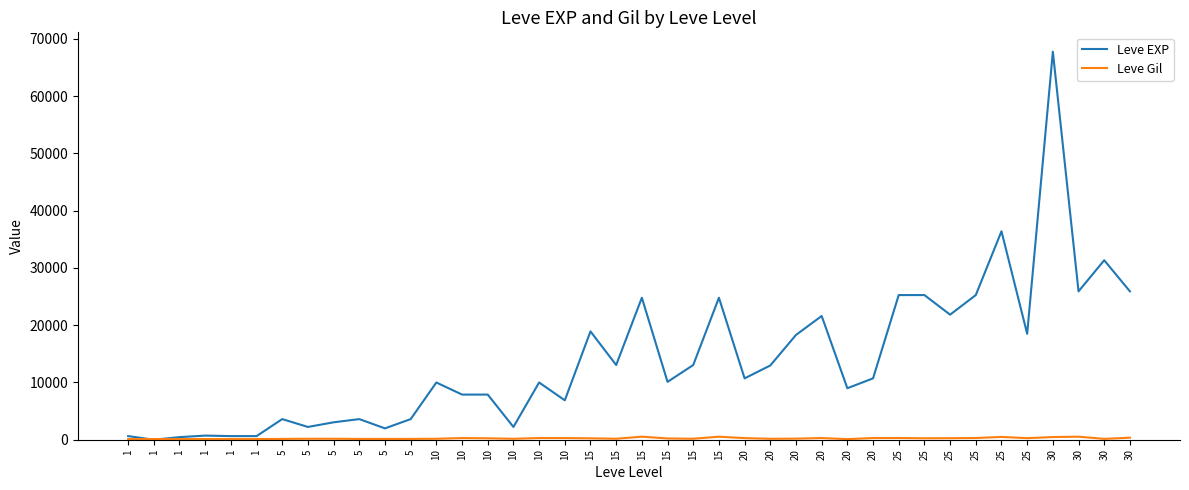

What is the approximate value of Leve Gil at 10?

288